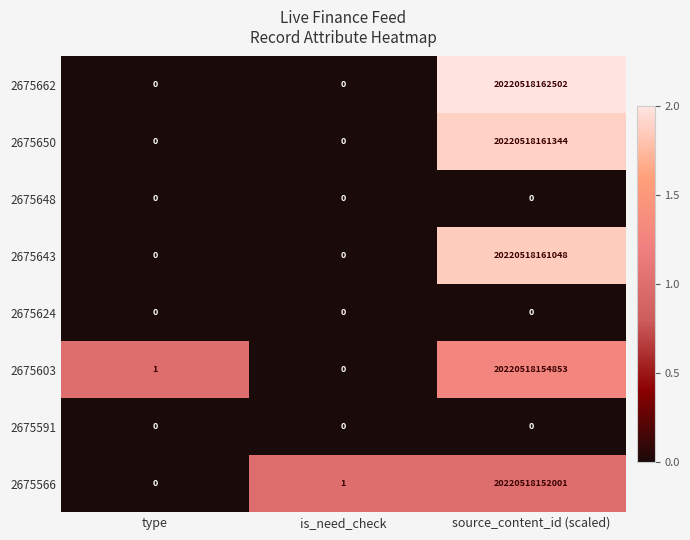

Where is 2675648 nearest to the value 0?

type